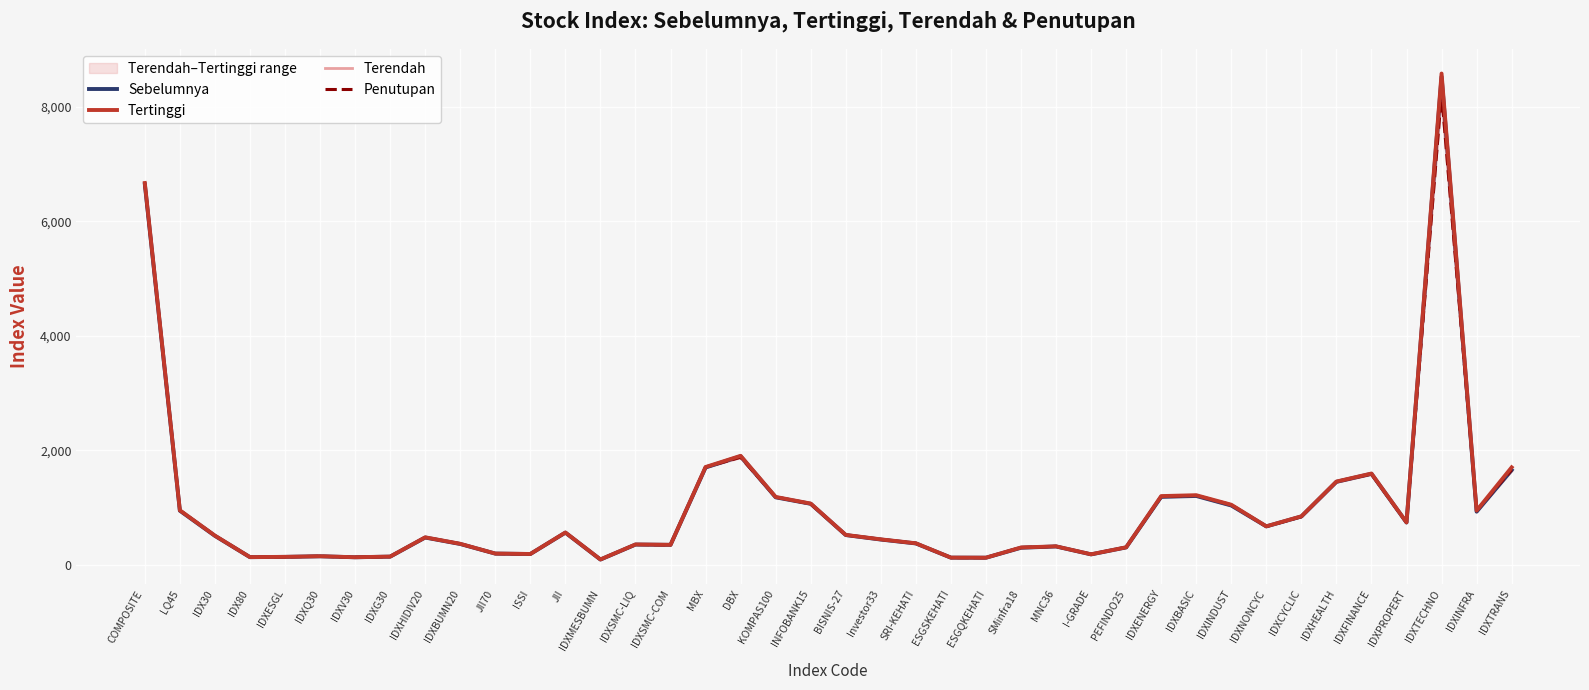

At which label does Terendah reach its peak?

IDXTECHNO